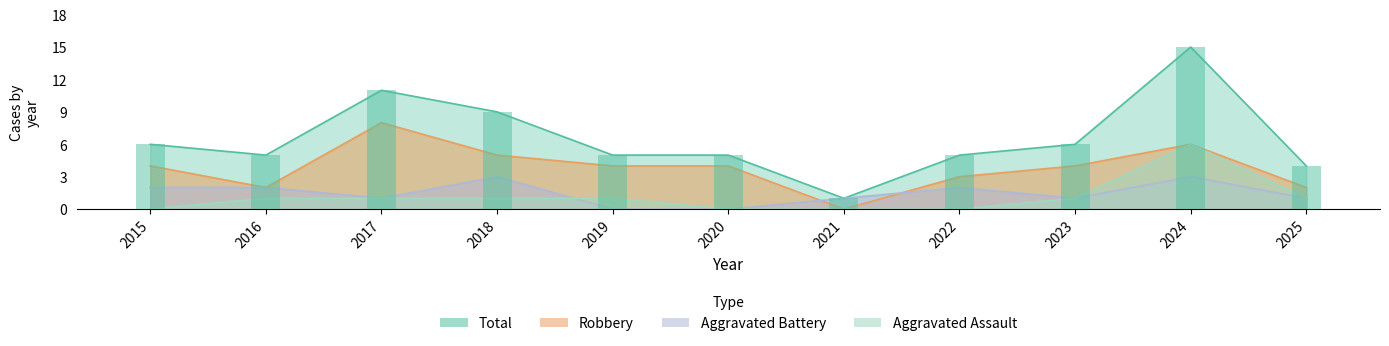

What are all the series names shown in the legend?

Aggravated Assault, Aggravated Battery, Robbery, Total